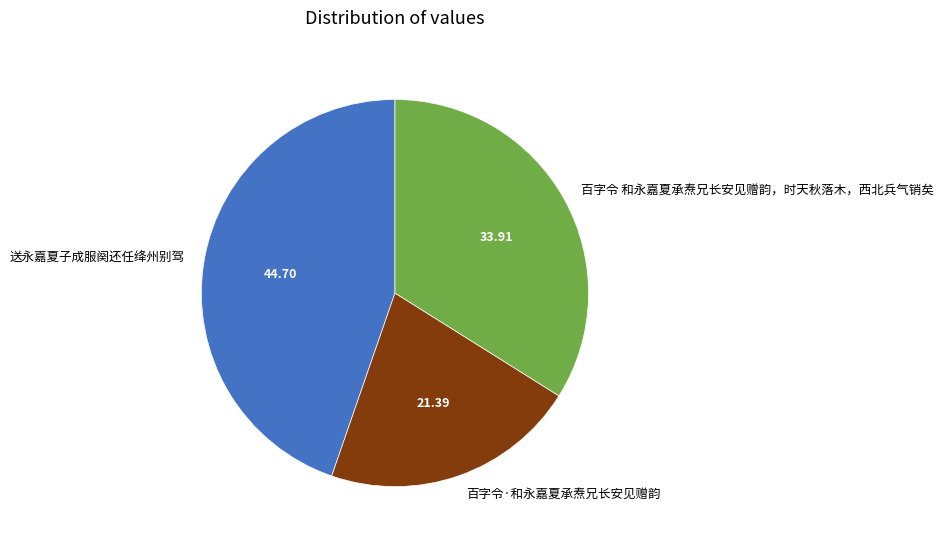

Which category has the biggest portion of the pie?

送永嘉夏子成服阕还任绛州别驾